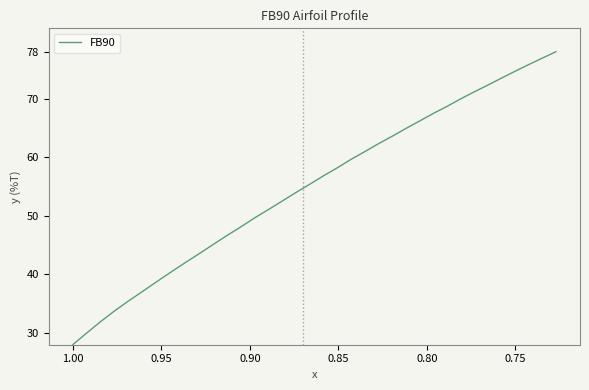

True or false: the data shows 18.9 at 31.

False